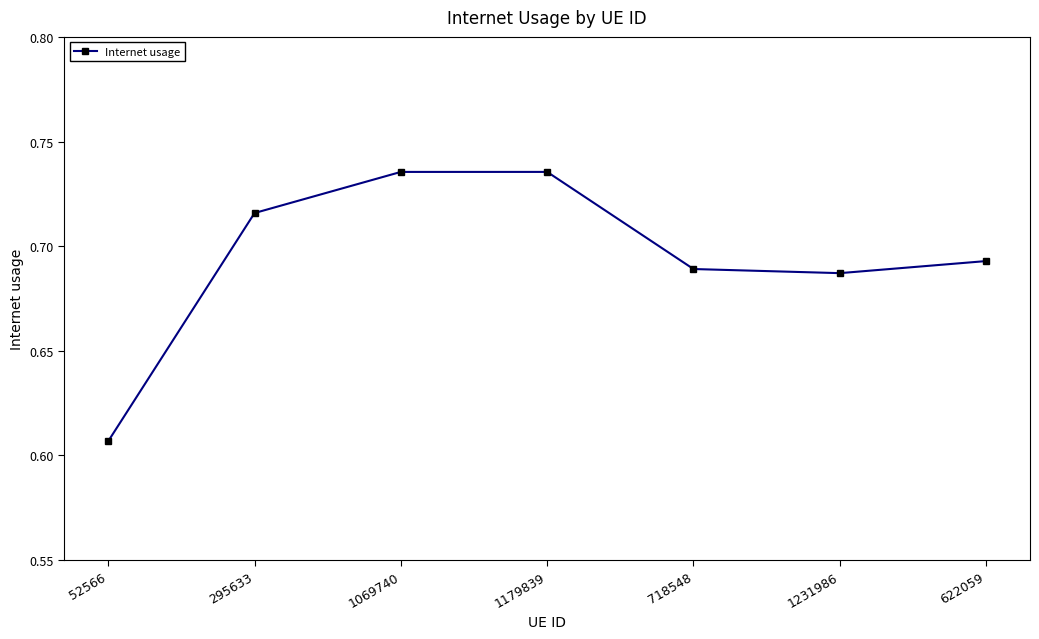

What is the label of the 2nd point from the left?

295633